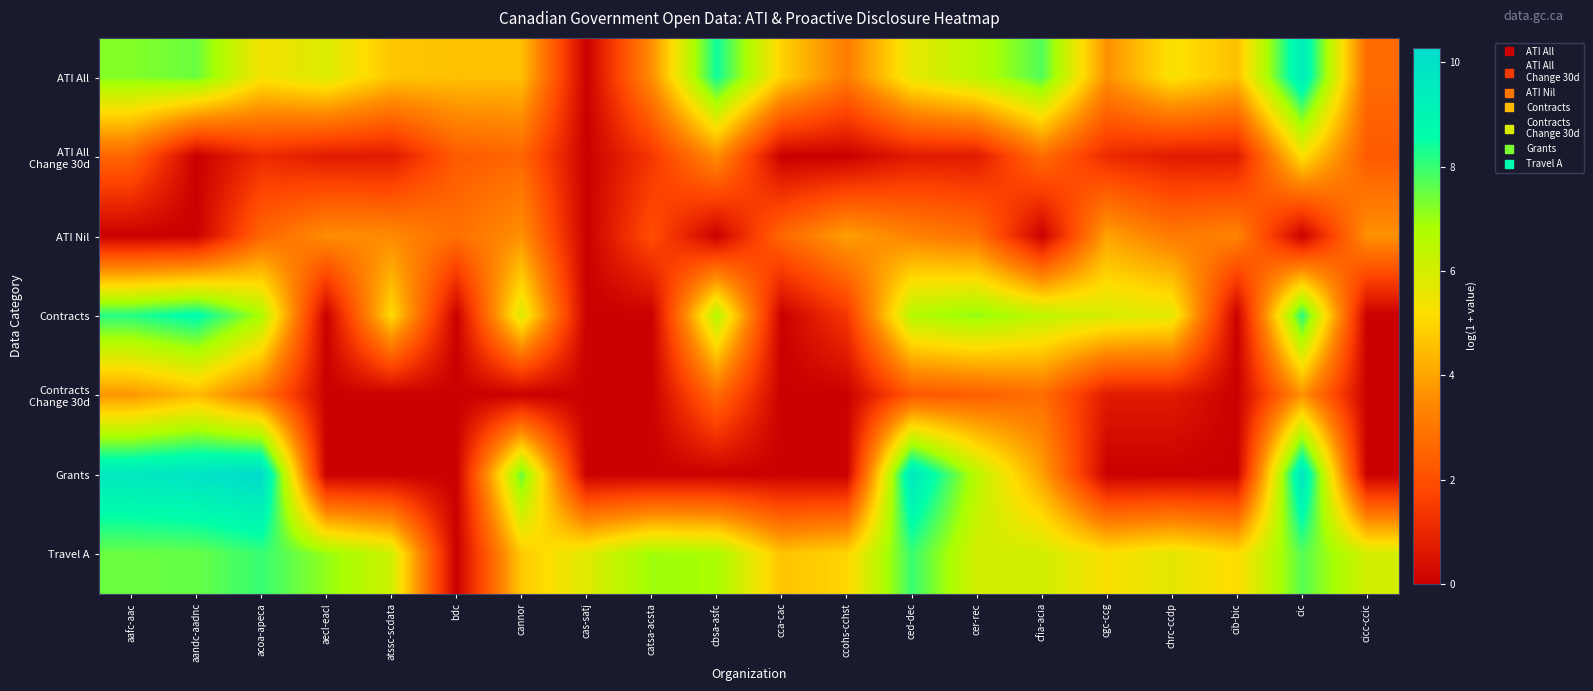

Between bdc and cannor, which is larger?

bdc